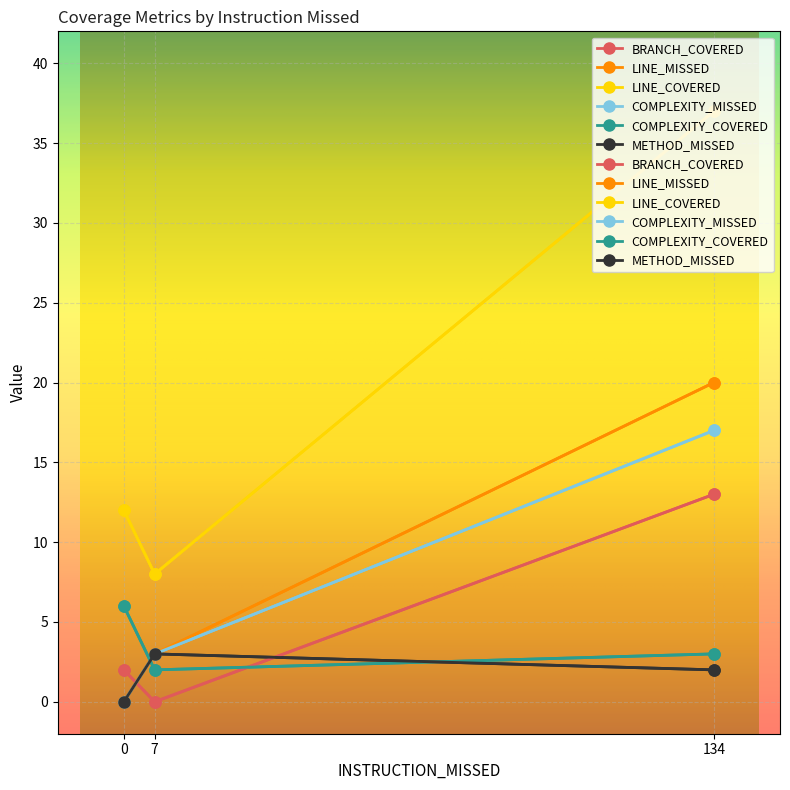

Reading right to left, extract all data points from this chart.

BRANCH_COVERED: 0=2	7=0	134=13
LINE_MISSED: 0=0	7=3	134=20
LINE_COVERED: 0=12	7=8	134=37
COMPLEXITY_MISSED: 0=0	7=3	134=17
COMPLEXITY_COVERED: 0=6	7=2	134=3
METHOD_MISSED: 0=0	7=3	134=2